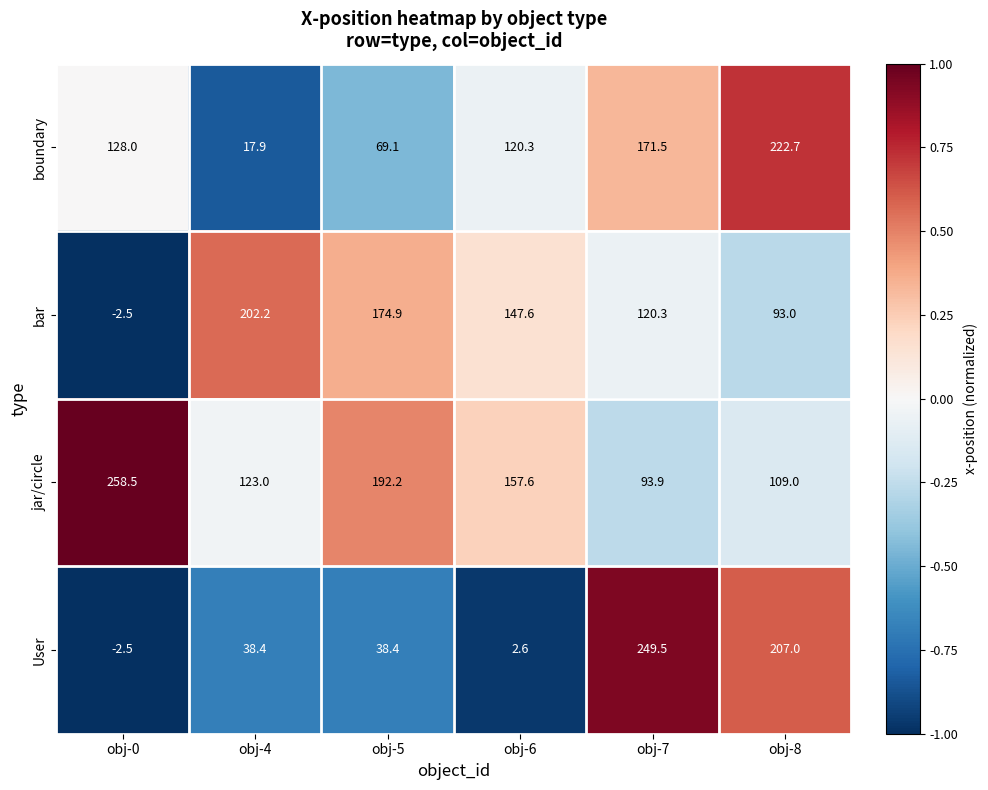

Reading right to left, list all the values displayed in this chart.

boundary: 222.7	171.5	120.3	69.1	17.9	128.0
bar: 93.0	120.3	147.6	174.9	202.2	-2.5
jar/circle: 109.0	93.9	157.6	192.2	123.0	258.5
User: 207.0	249.5	2.6	38.4	38.4	-2.5